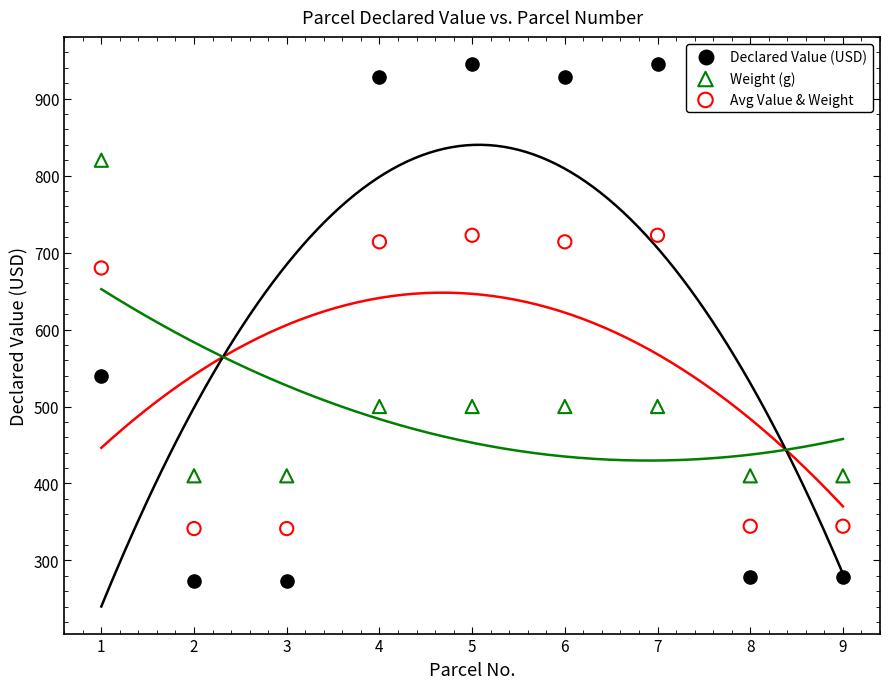

Which series contains the highest Y value?

Declared Value (USD)